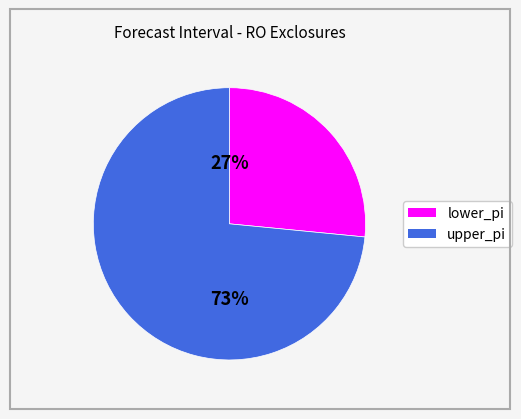

Does any single category account for the majority?

Yes